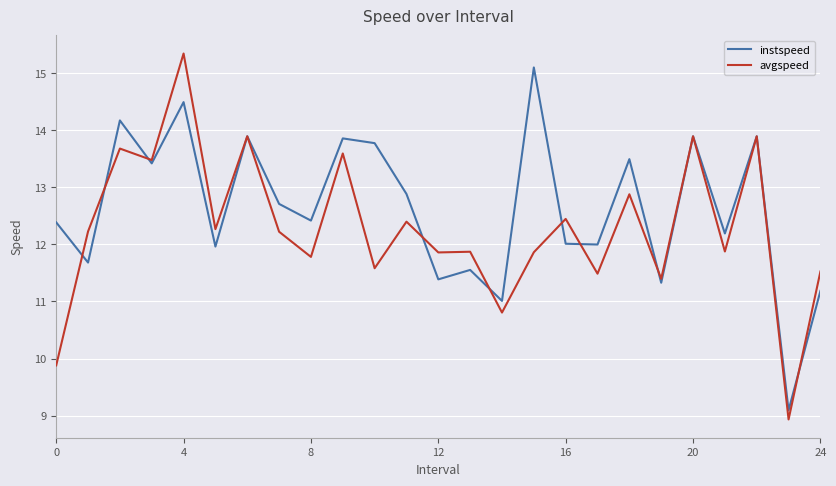

True or false: instspeed and avgspeed intersect in this chart.

True